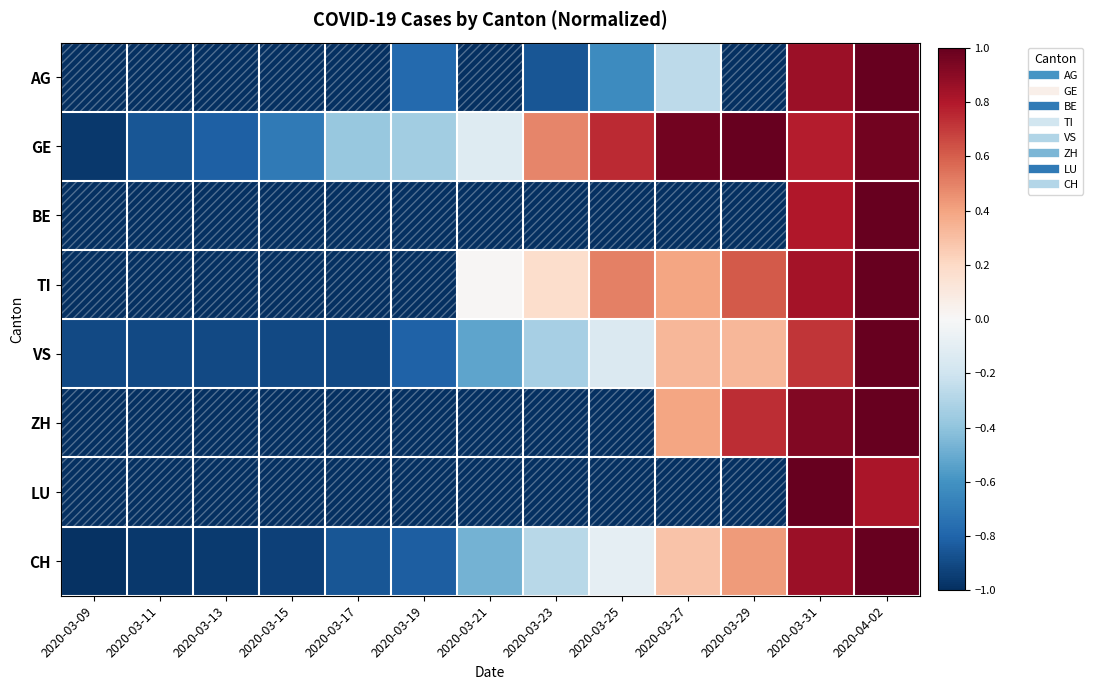

What is the greatest value displayed?

1.0